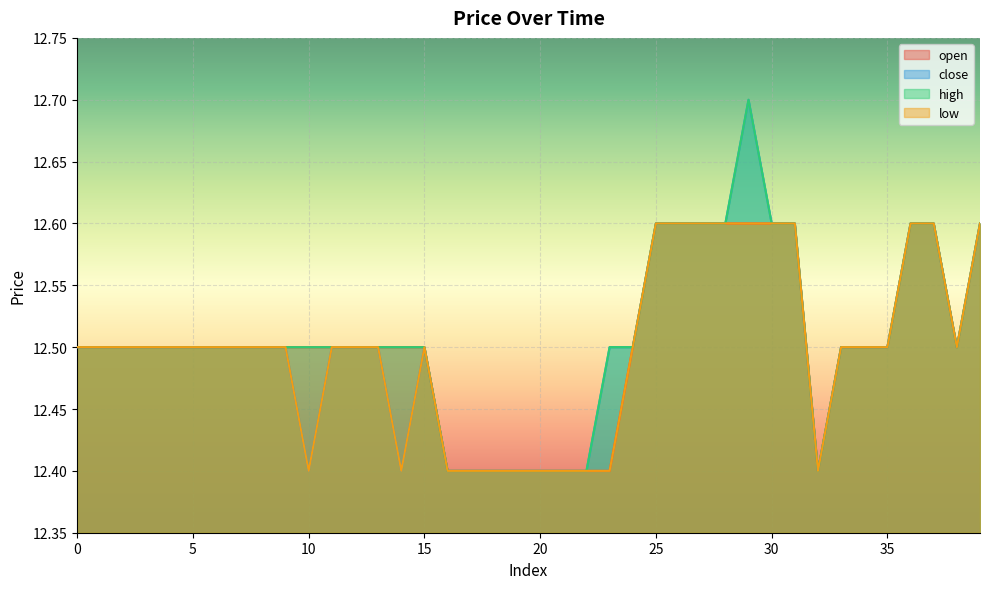

Count the number of categories in the chart.

40